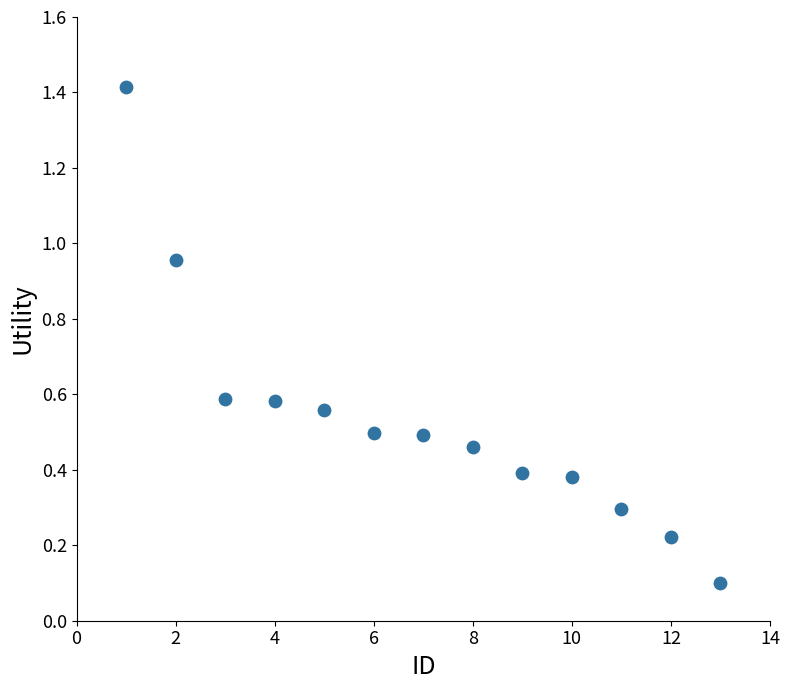

What is the range of X values (max minus min)?

12.0